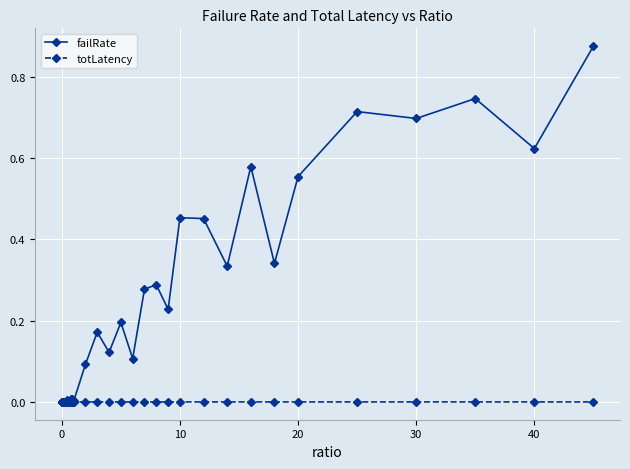

Rank the series by their maximum value, from highest to lowest.

failRate, totLatency